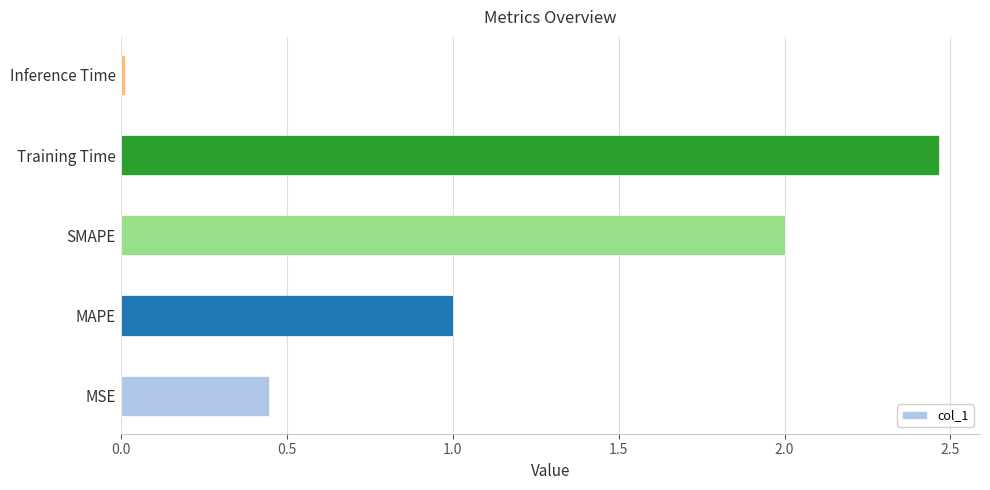

What is the difference between the values at MAPE and Training Time?

1.5